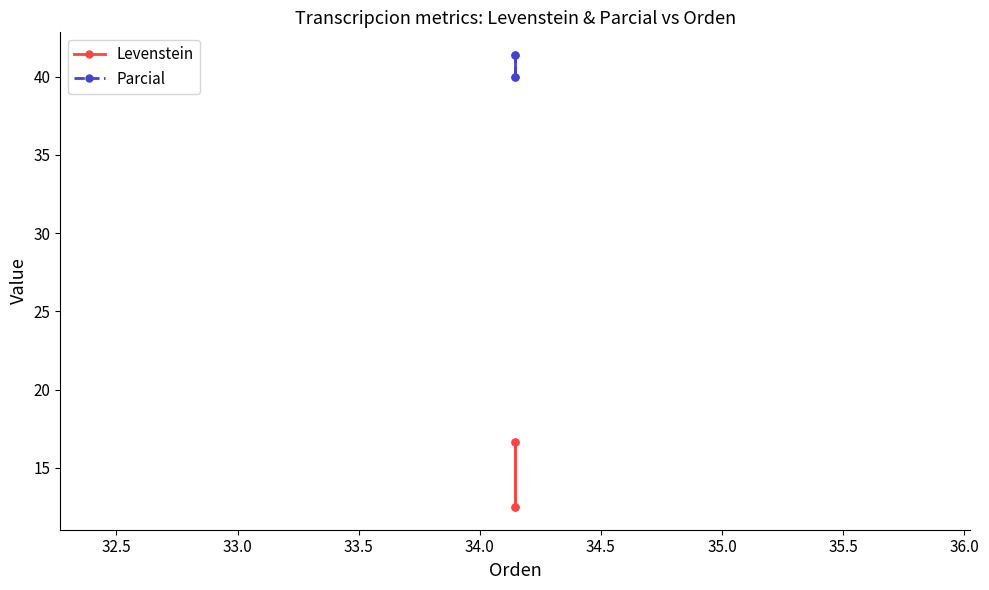

True or false: Levenstein has more than 2 interior local peaks.

False